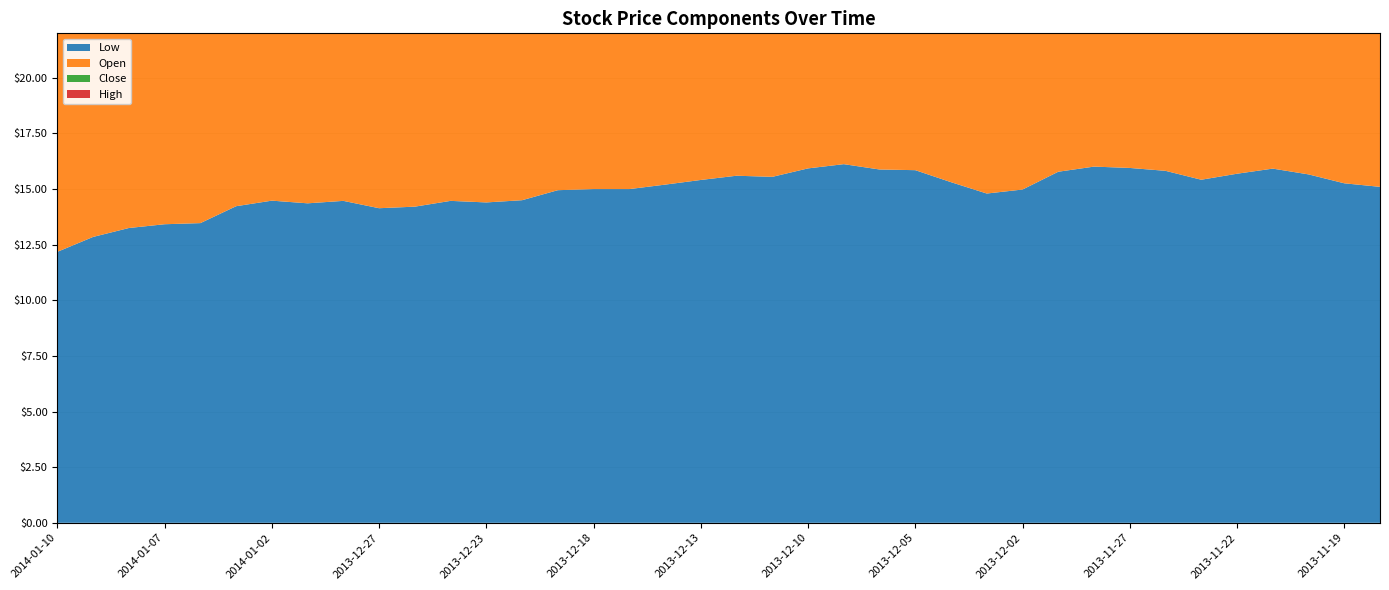

Reading right to left, transcribe all the data shown in this chart.

Low: 15.1	15.3	15.7	15.9	15.7	15.4	15.8	15.9	16.0	15.8	15.0	14.8	15.3	15.8	15.9	16.1	15.9	15.6	15.6	15.4	15.2	15.0	15.0	14.9	14.5	14.4	14.5	14.2	14.1	14.5	14.4	14.5	14.2	13.5	13.4	13.2	12.8	12.2
Open: 15.6	15.4	16.0	16.1	16.4	15.8	16.2	16.0	16.1	16.1	15.8	14.9	15.3	15.9	16.0	16.4	16.3	15.9	15.9	15.5	15.7	15.3	15.2	15.3	15.1	14.7	14.7	14.9	14.4	14.6	14.5	14.7	14.8	14.3	13.4	13.5	13.3	12.9
Close: 15.3	16.0	16.2	16.3	15.7	16.1	16.0	16.0	16.1	15.9	15.0	15.3	15.9	16.1	16.4	16.3	16.1	15.8	15.7	15.7	15.2	15.1	15.2	15.1	14.6	14.5	14.6	14.2	14.5	14.5	14.6	14.9	14.3	13.6	13.5	13.3	12.9	12.4
High: 15.6	16.5	16.4	16.6	16.9	16.5	16.4	16.3	16.5	16.3	15.8	15.3	16.4	16.3	16.4	16.8	16.5	16.0	16.0	15.8	15.9	15.4	15.4	15.4	15.2	14.8	14.8	14.9	14.6	14.6	14.6	15.0	14.8	14.3	13.7	13.7	13.4	12.9